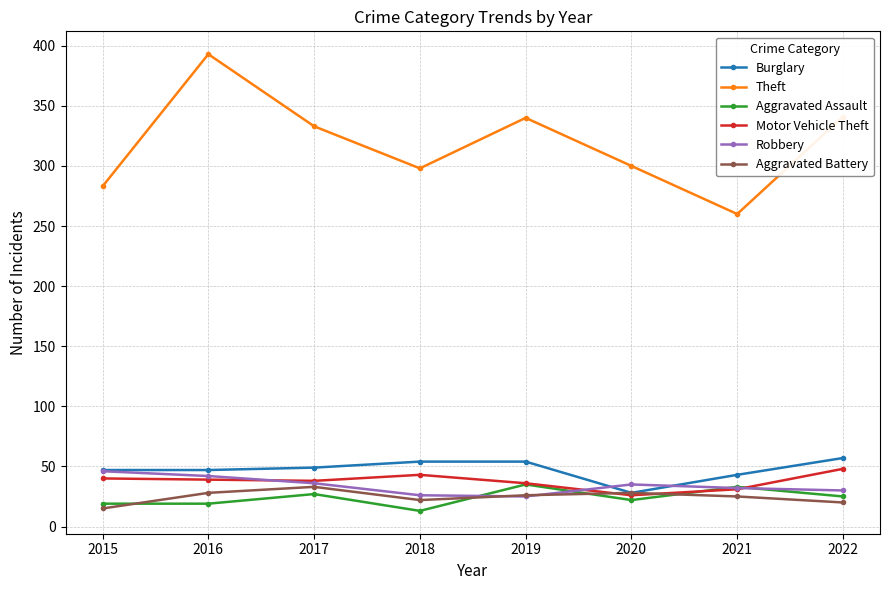

What are all the series names shown in the legend?

Burglary, Theft, Aggravated Assault, Motor Vehicle Theft, Robbery, Aggravated Battery